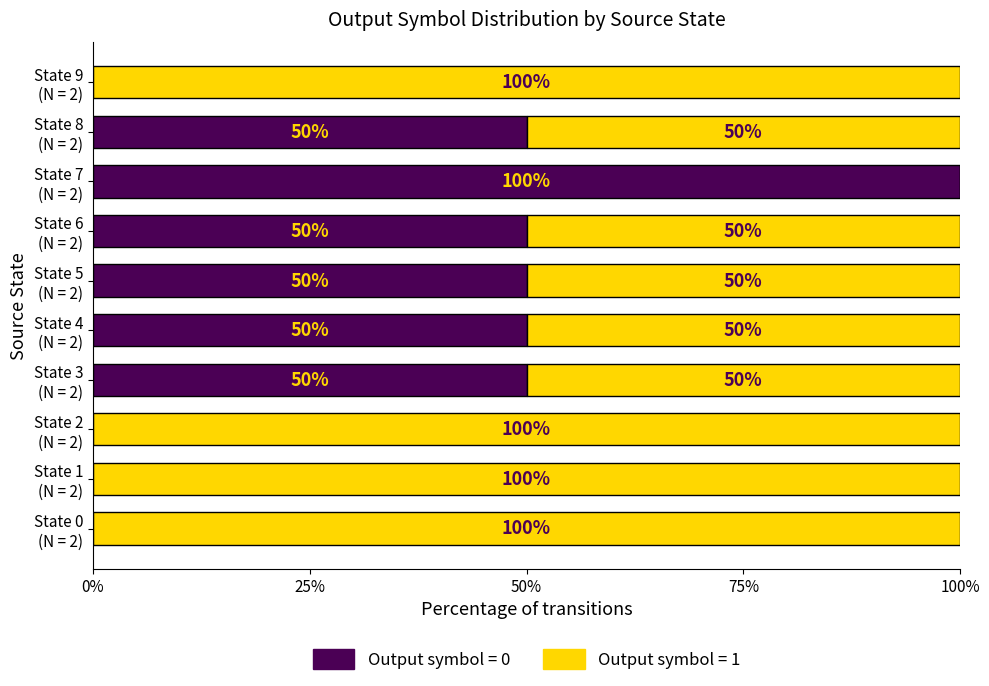

How many data points does each series have?

10